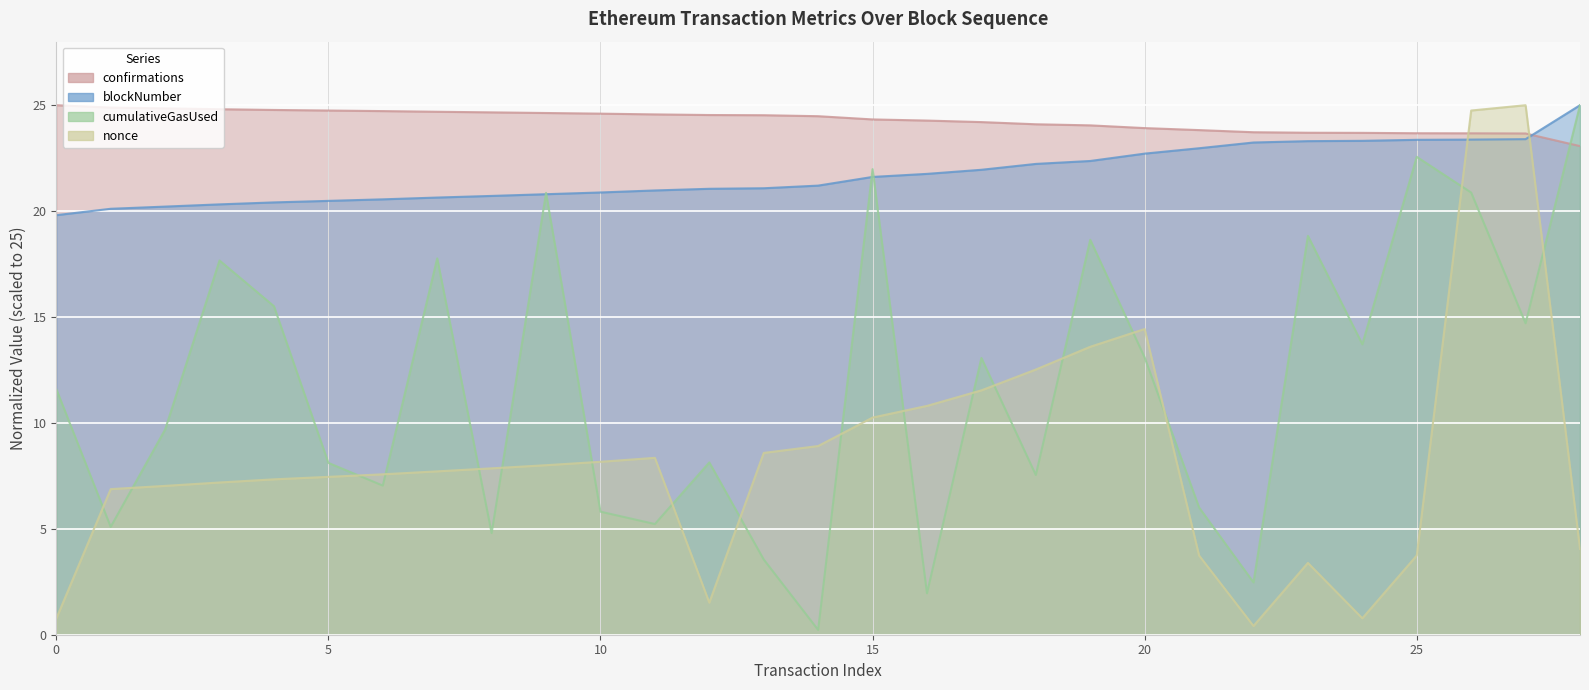

Which label corresponds to the largest value in the chart?

28